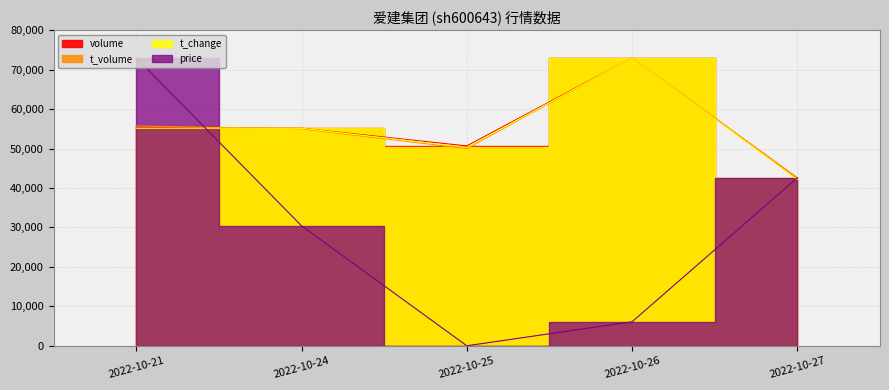

What is the maximum value for t_volume?

72981.0